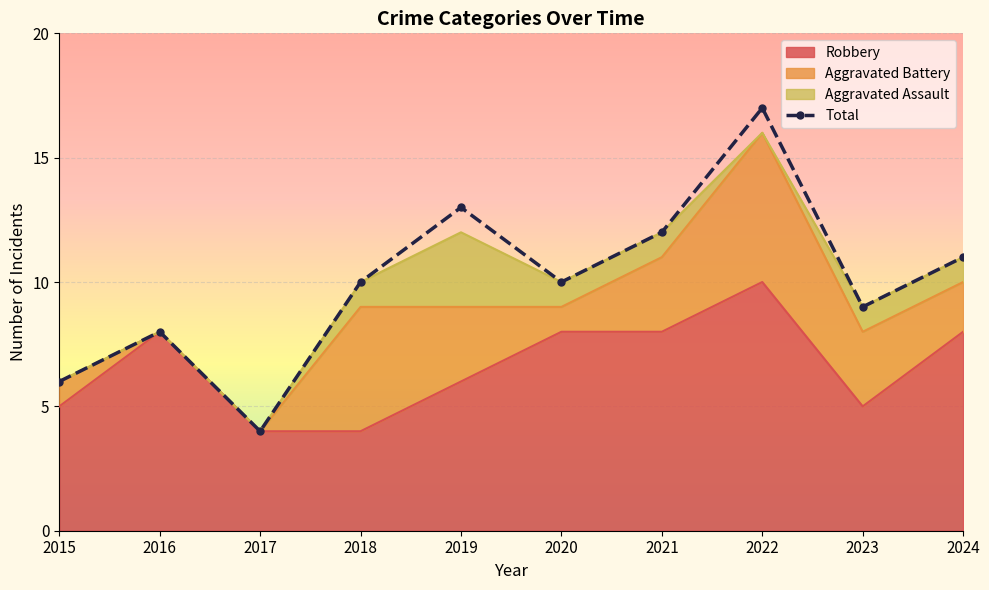

What is the ratio of the value at 2021 to the value at 2016?

1.5